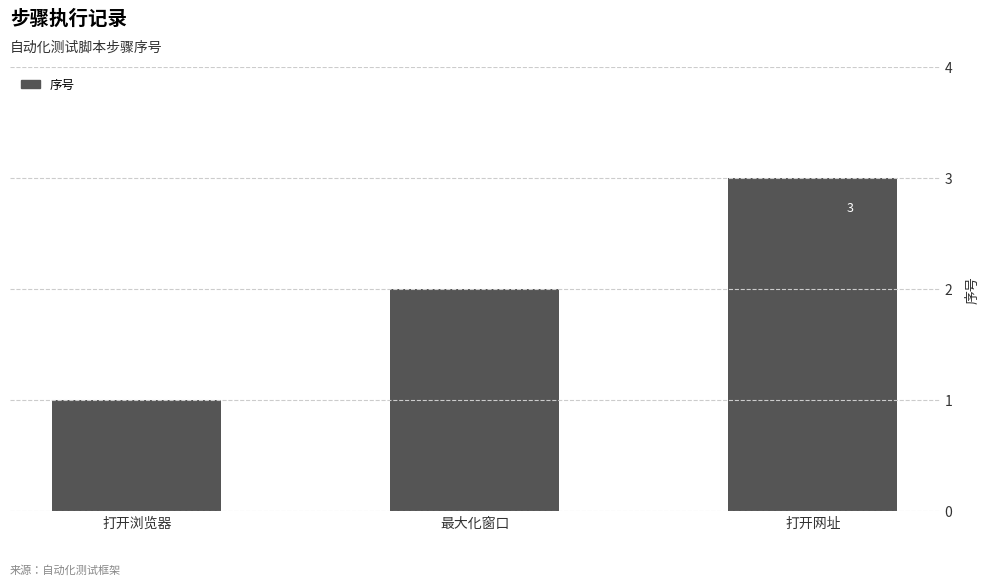

Reading left to right, list all the values displayed in this chart.

1	2	3